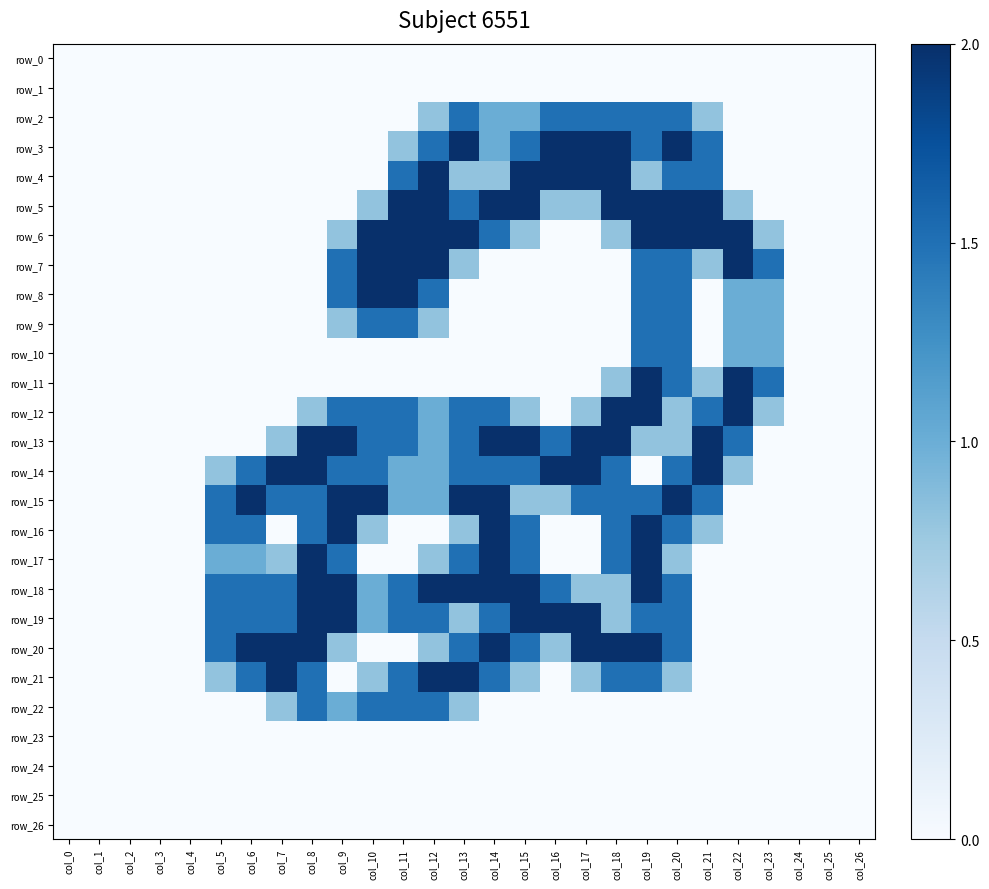

What is the difference between the highest and lowest values at col_7?

2.0